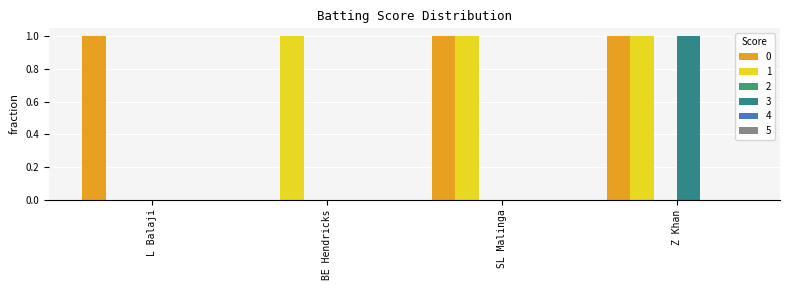

Are the bars horizontal?

No